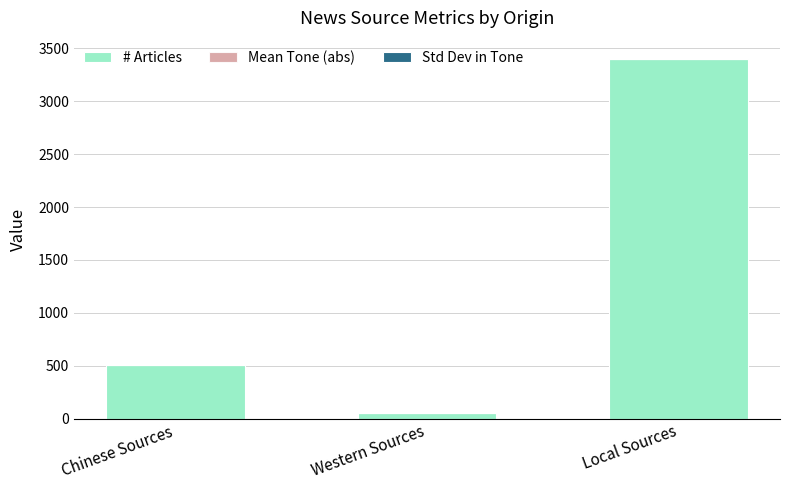

What is the highest value of the # Articles series?

3398.0